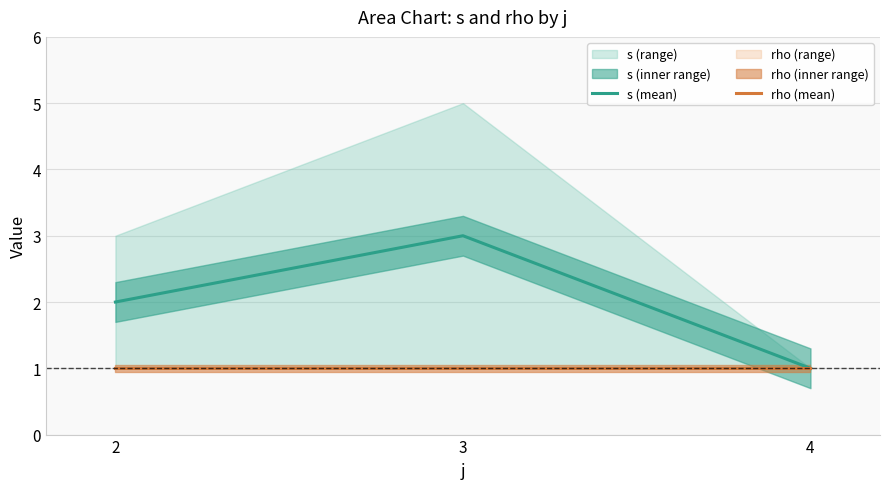

Reading left to right, what are all the values shown in this chart?

s (mean): 2=2	3=3	4=1
rho (mean): 2=1	3=1	4=1